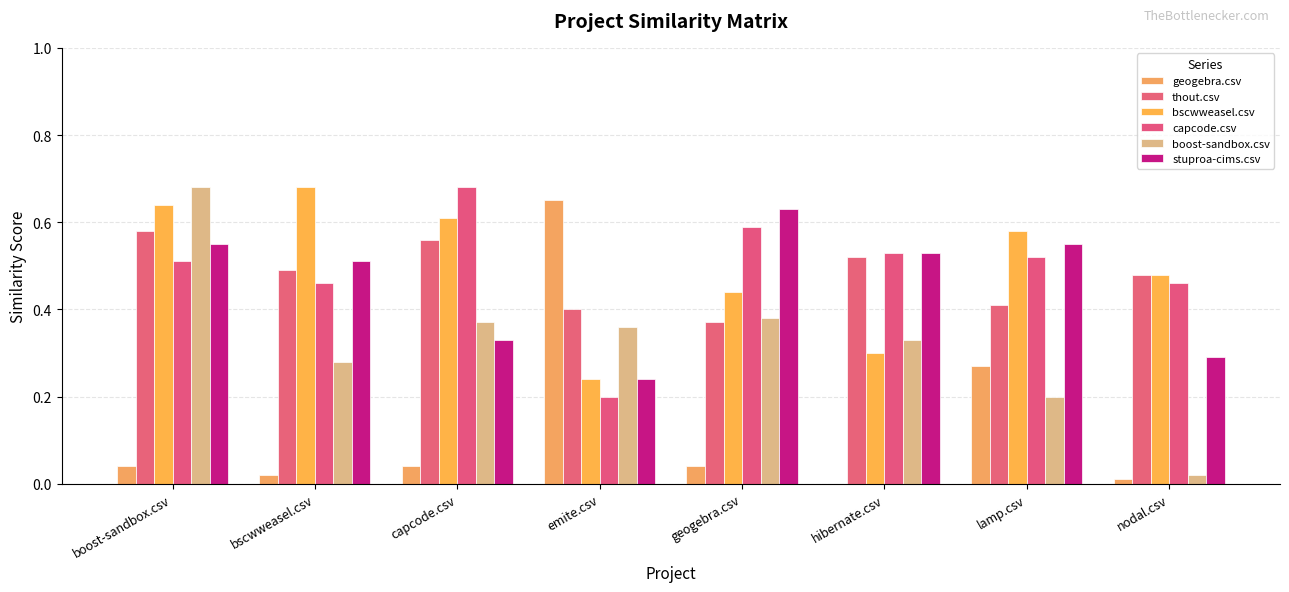

What is the sum of the boost-sandbox.csv values at boost-sandbox.csv and emite.csv?

1.0